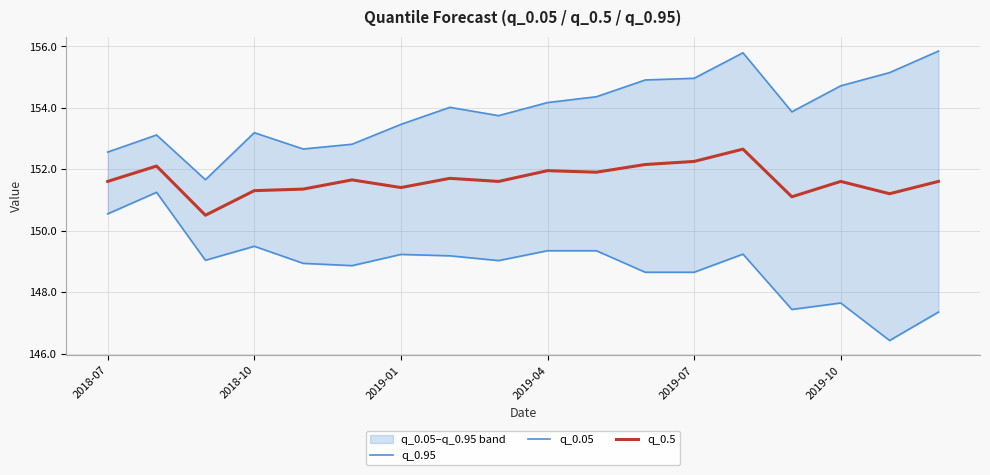

Where is q_0.5 nearest to the value 151?

14